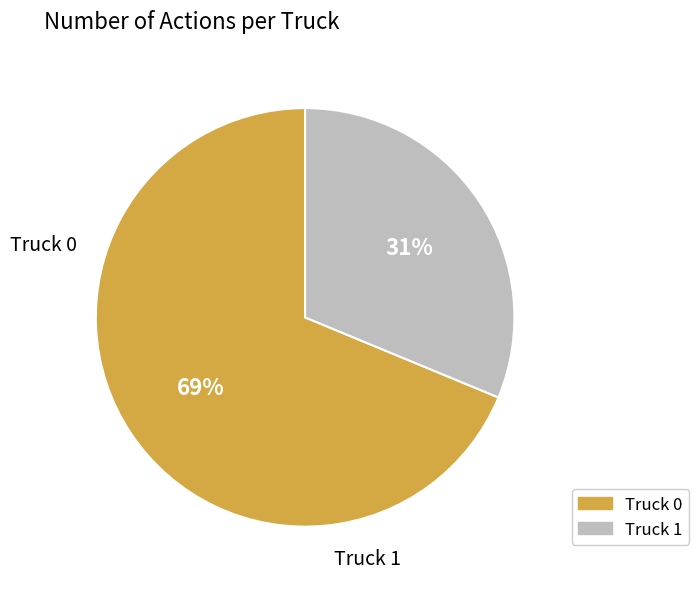

Is the sum of Truck 1 and Truck 0 greater than half?

Yes